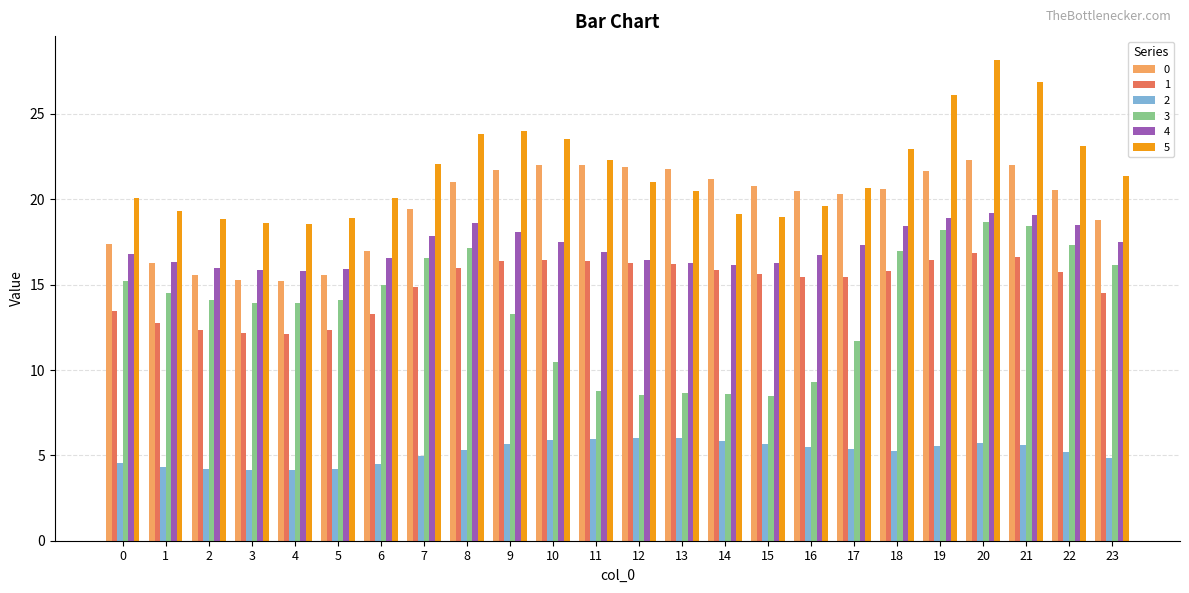

What is the spread (max minus min) of values at 15?

15.1